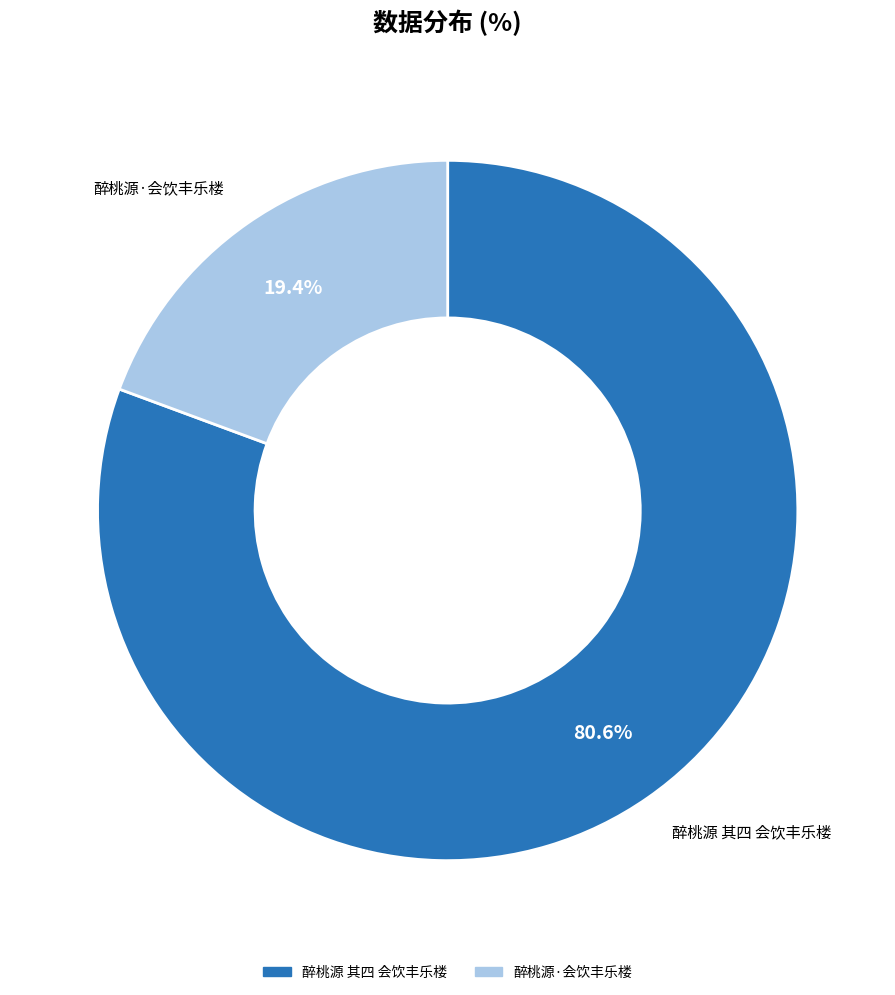

To the nearest percent, what portion does 醉桃源·会饮丰乐楼 represent?

19%